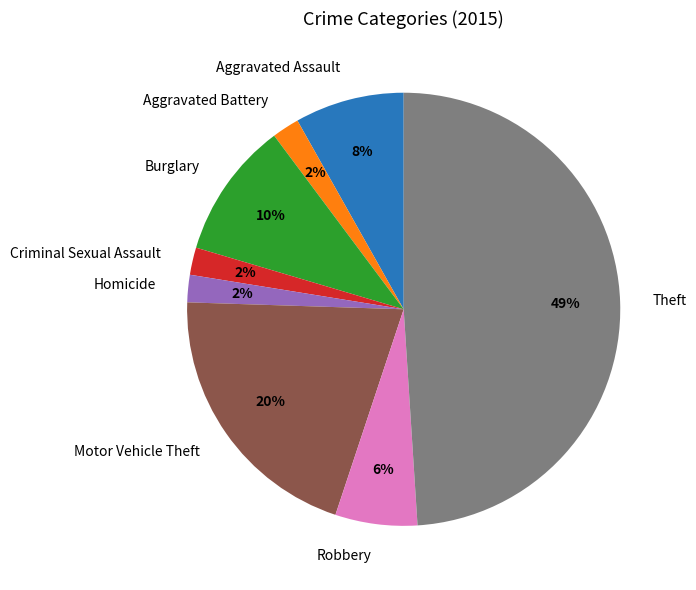

Which slice is the largest?

Theft